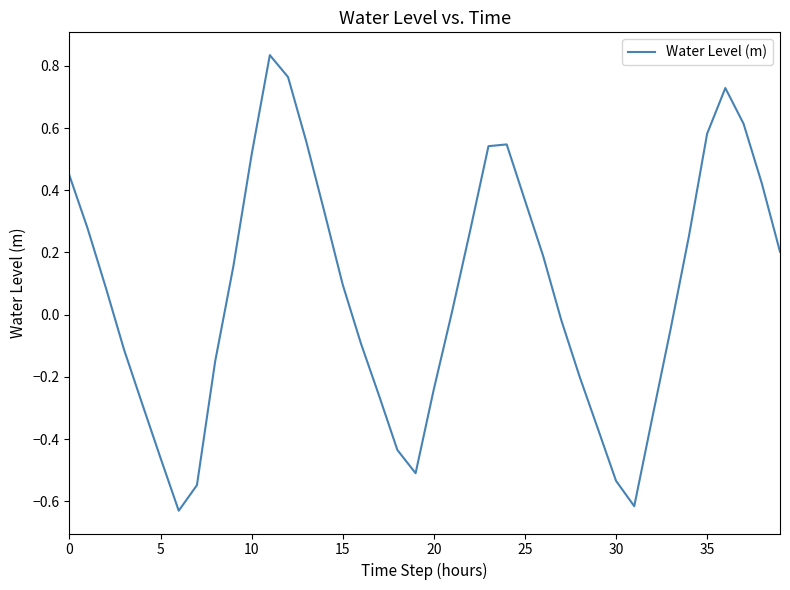

What is the difference between the maximum and minimum values?

1.5